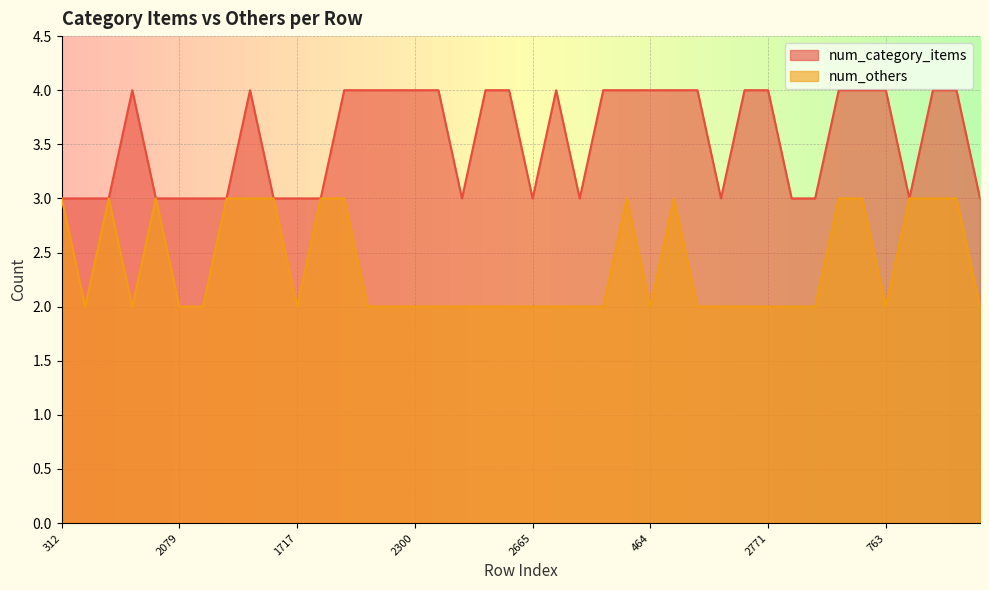

True or false: num_others has more than 2 interior local peaks.

True